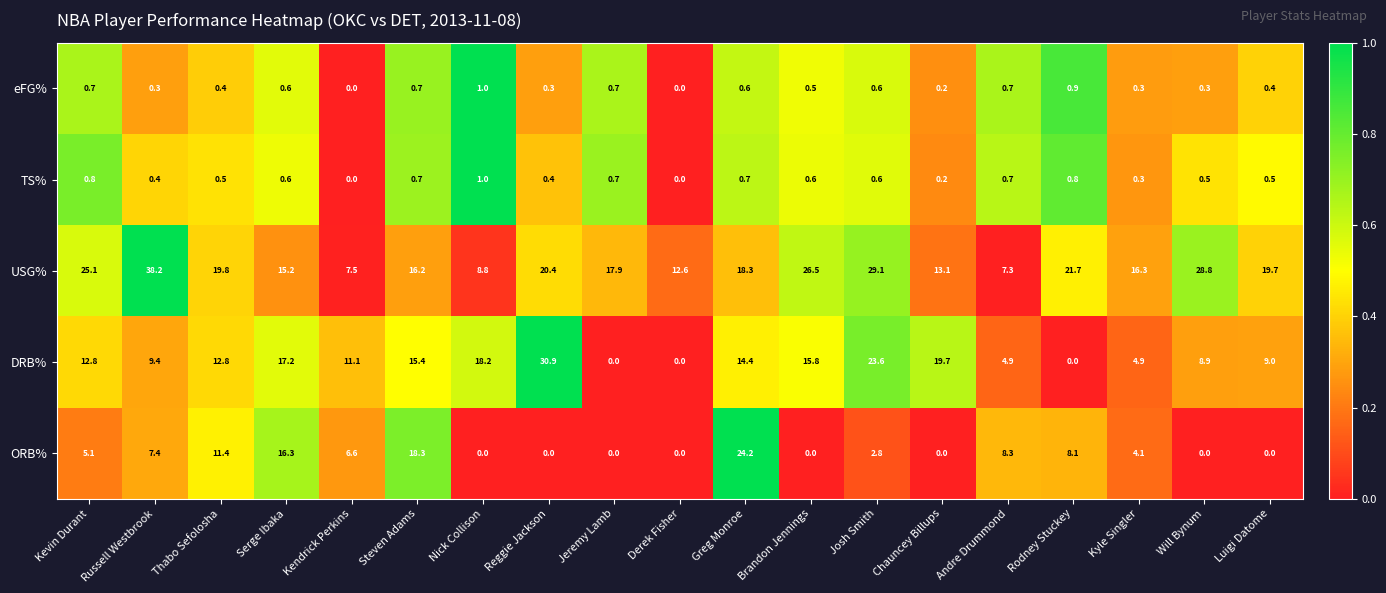

What is the minimum value for USG%?

7.3